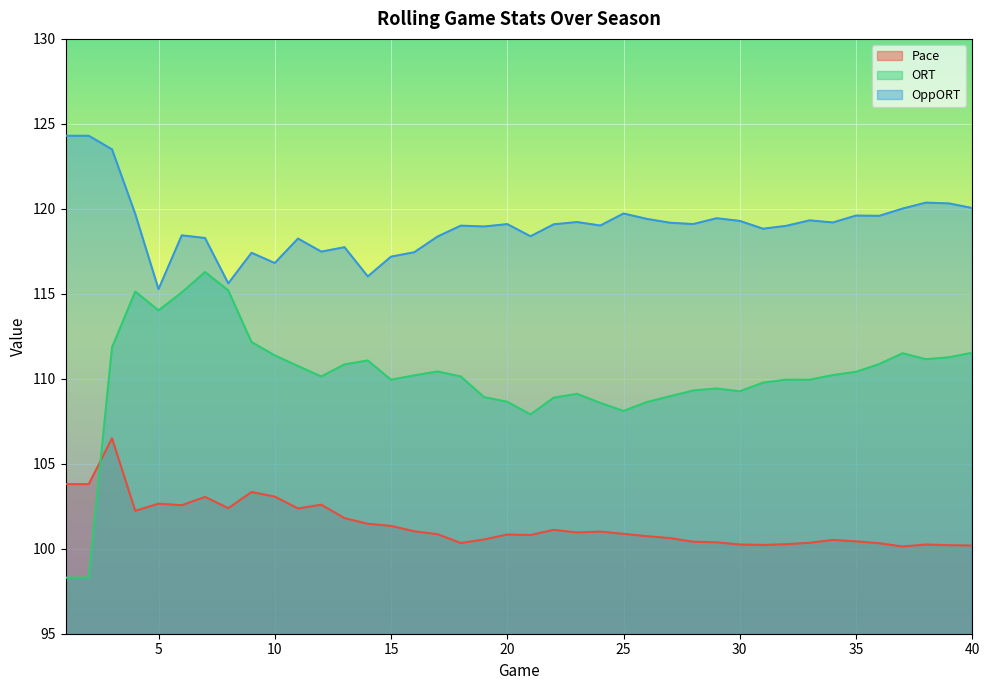

What are all the series names shown in the legend?

Pace, ORT, OppORT